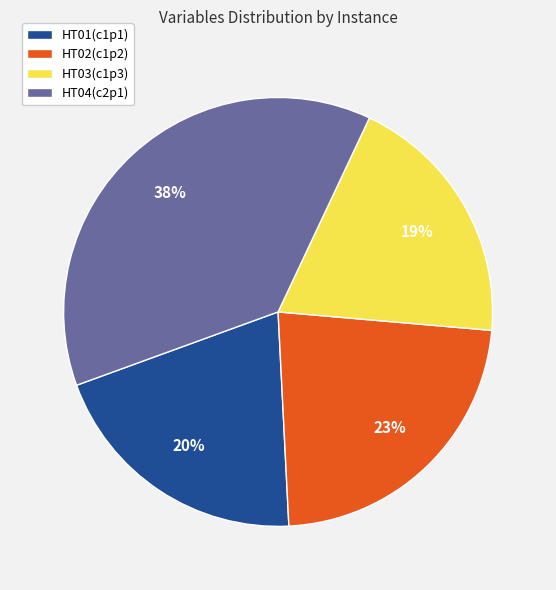

The HT02(c1p2) slice represents 23% of the pie. True or false?

True